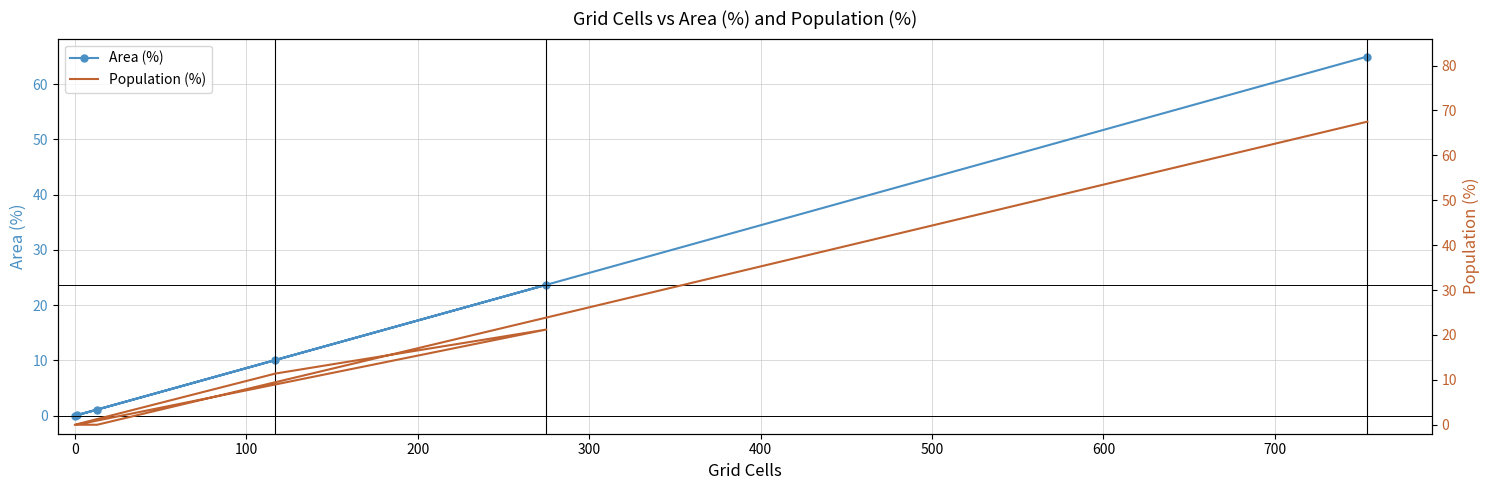

True or false: Area (%) and Population (%) cross at least once.

True